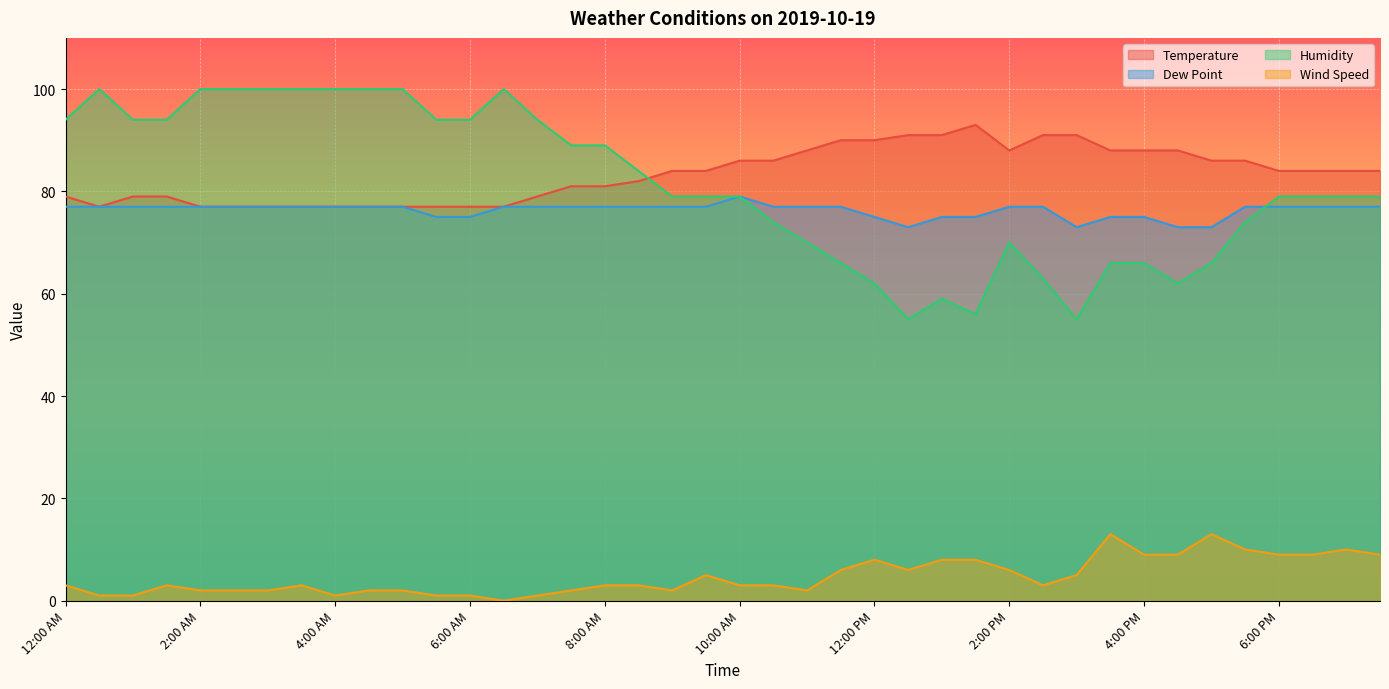

What is the label of the 2nd point from the left?

12:30 AM